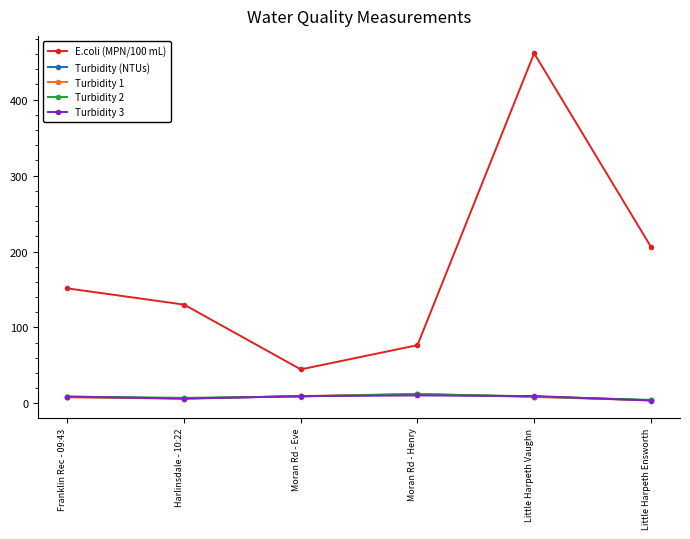

True or false: Turbidity 3 and E.coli (MPN/100 mL) intersect in this chart.

False